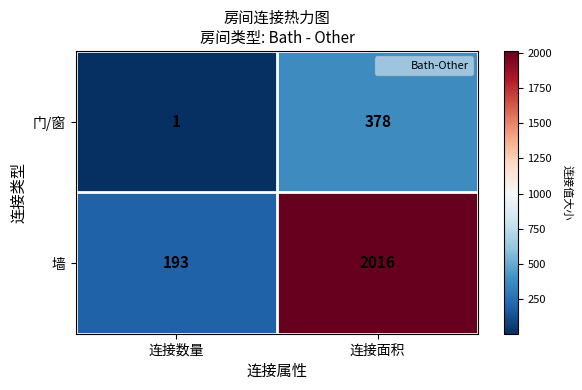

The value of 墙 at 连接数量 is 193. True or false?

True